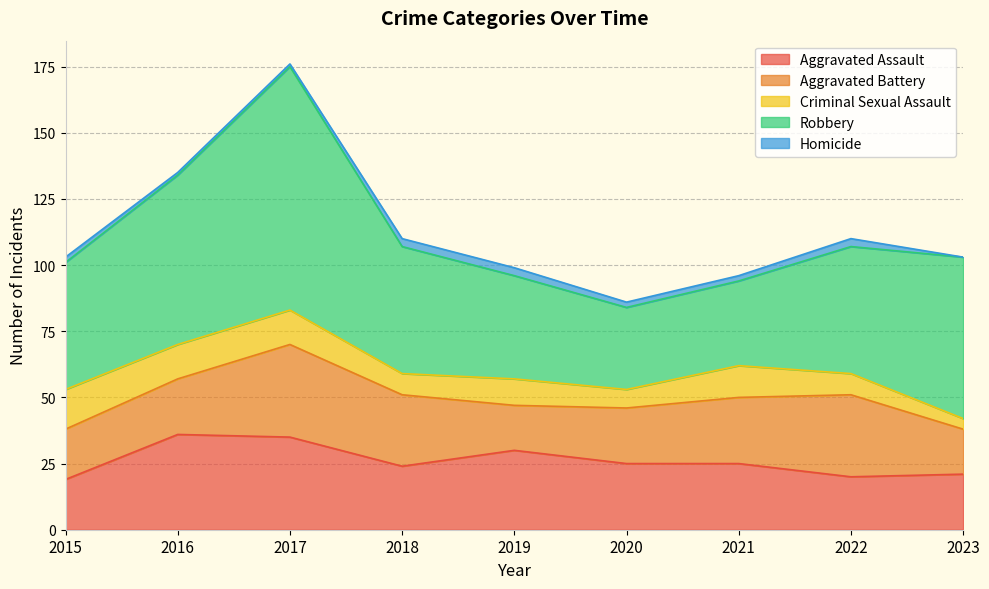

The Aggravated Assault series shows 32 at 2022. True or false?

False